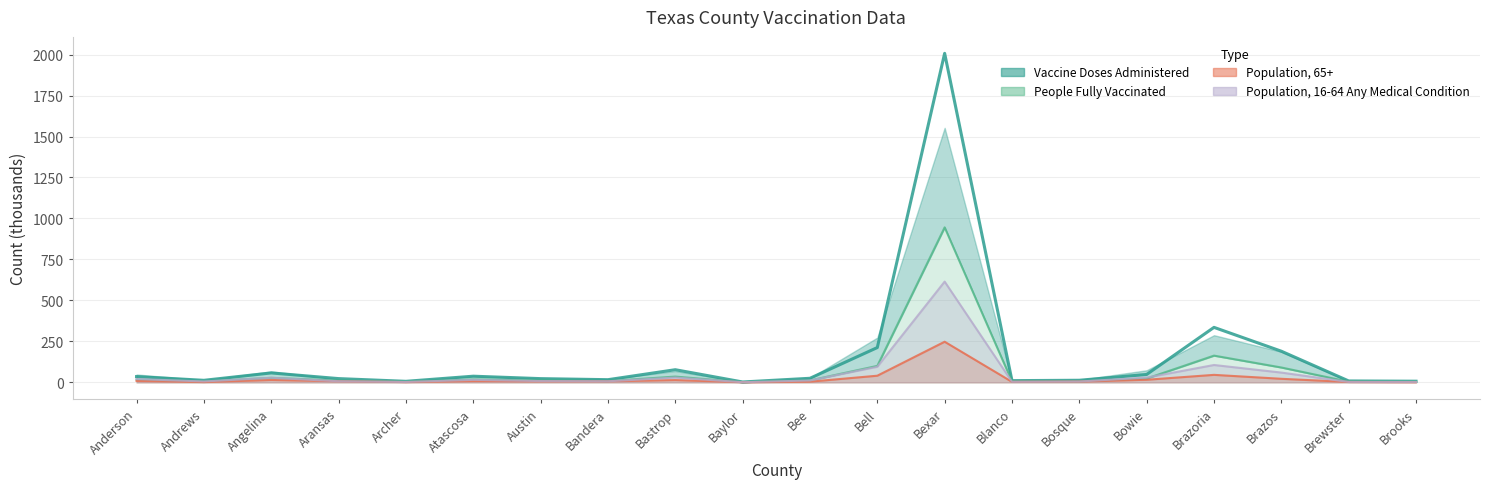

What is the label of the 14th point from the right?

Austin